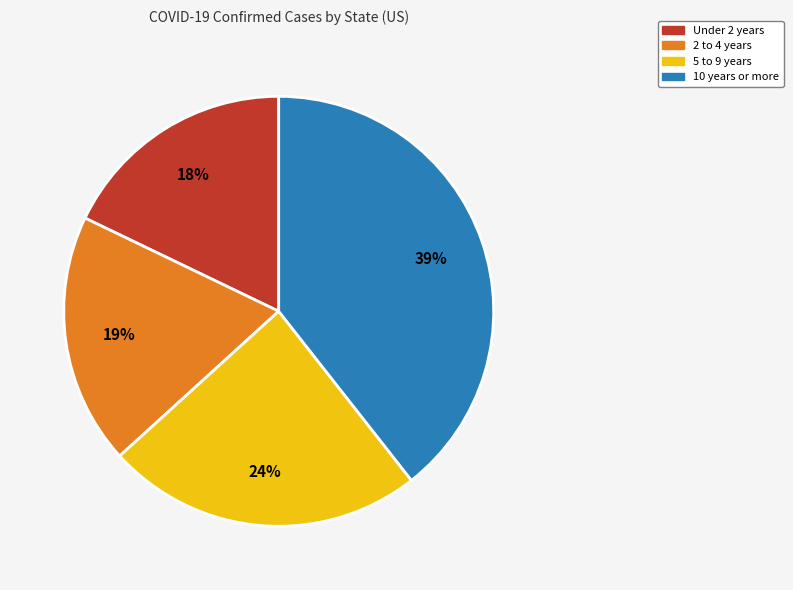

Is there any slice that represents more than half of the pie?

No